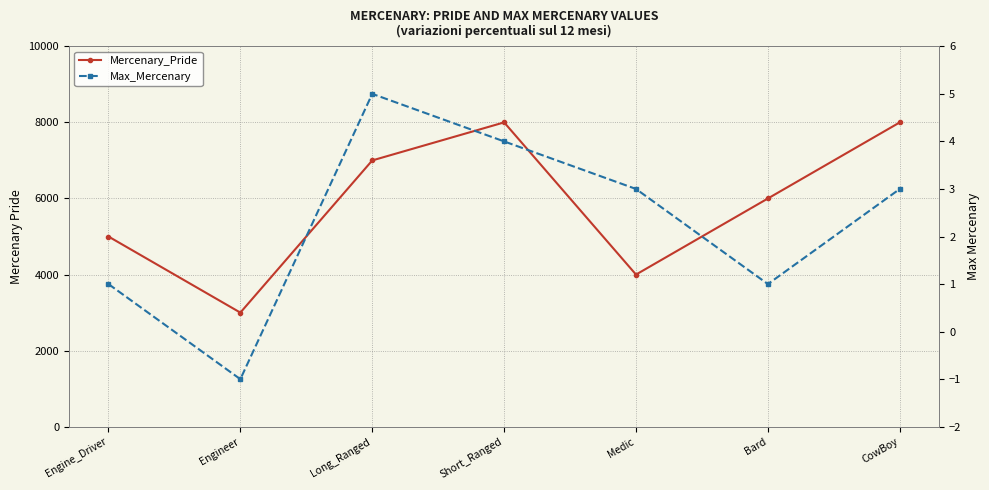

The Max_Mercenary series shows 5 at Long_Ranged. True or false?

True